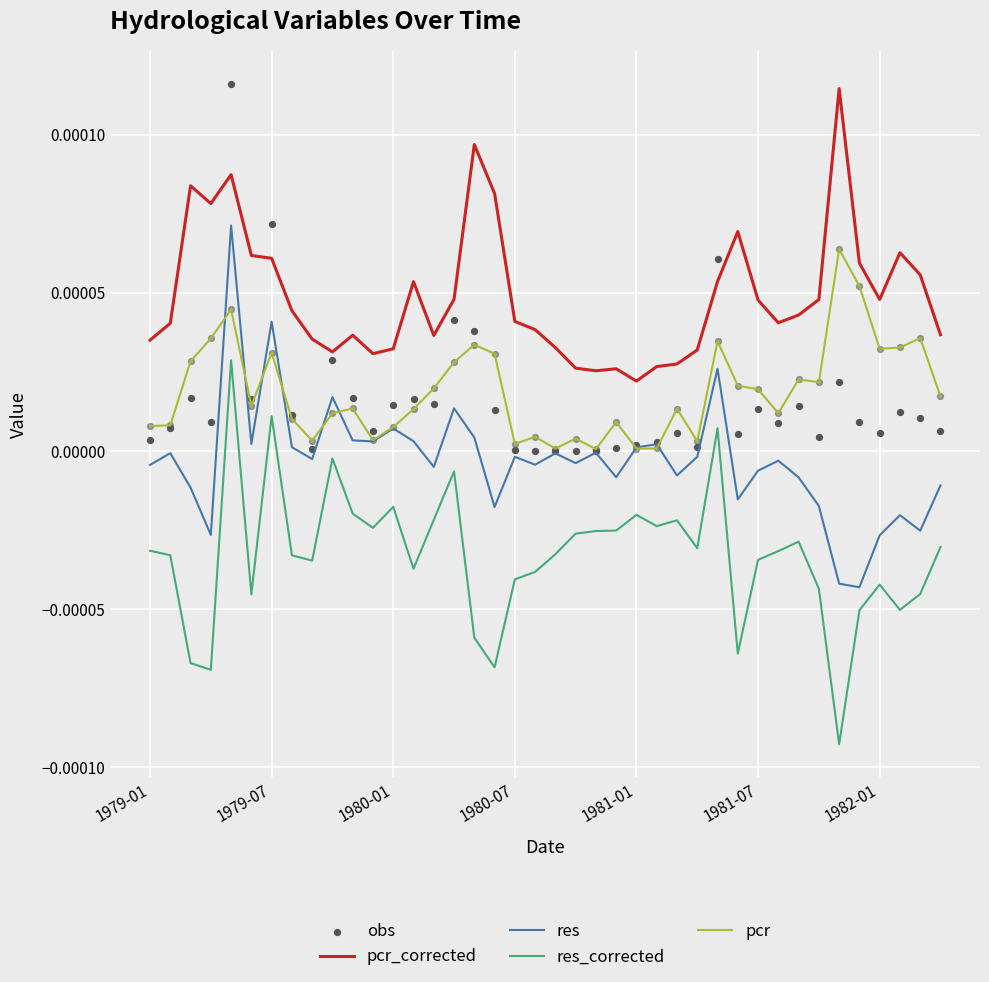

Which series has the widest spread of Y values?

res_corrected